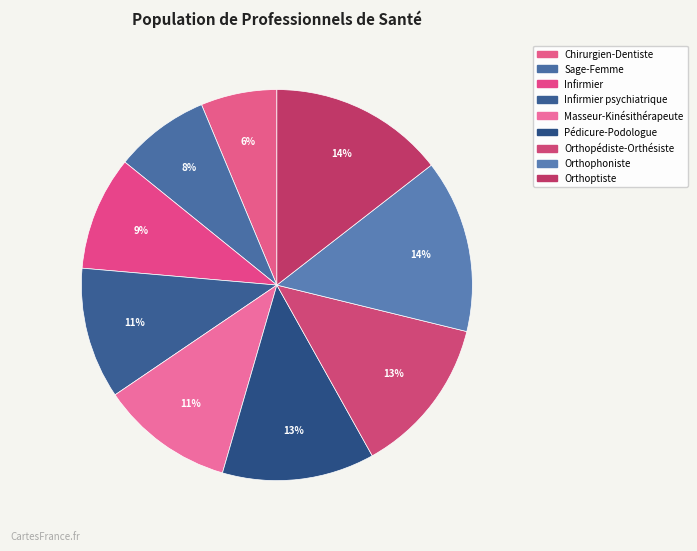

Approximately how many times larger is the value at Orthopédiste-Orthésiste compared to Pédicure-Podologue?

1.0